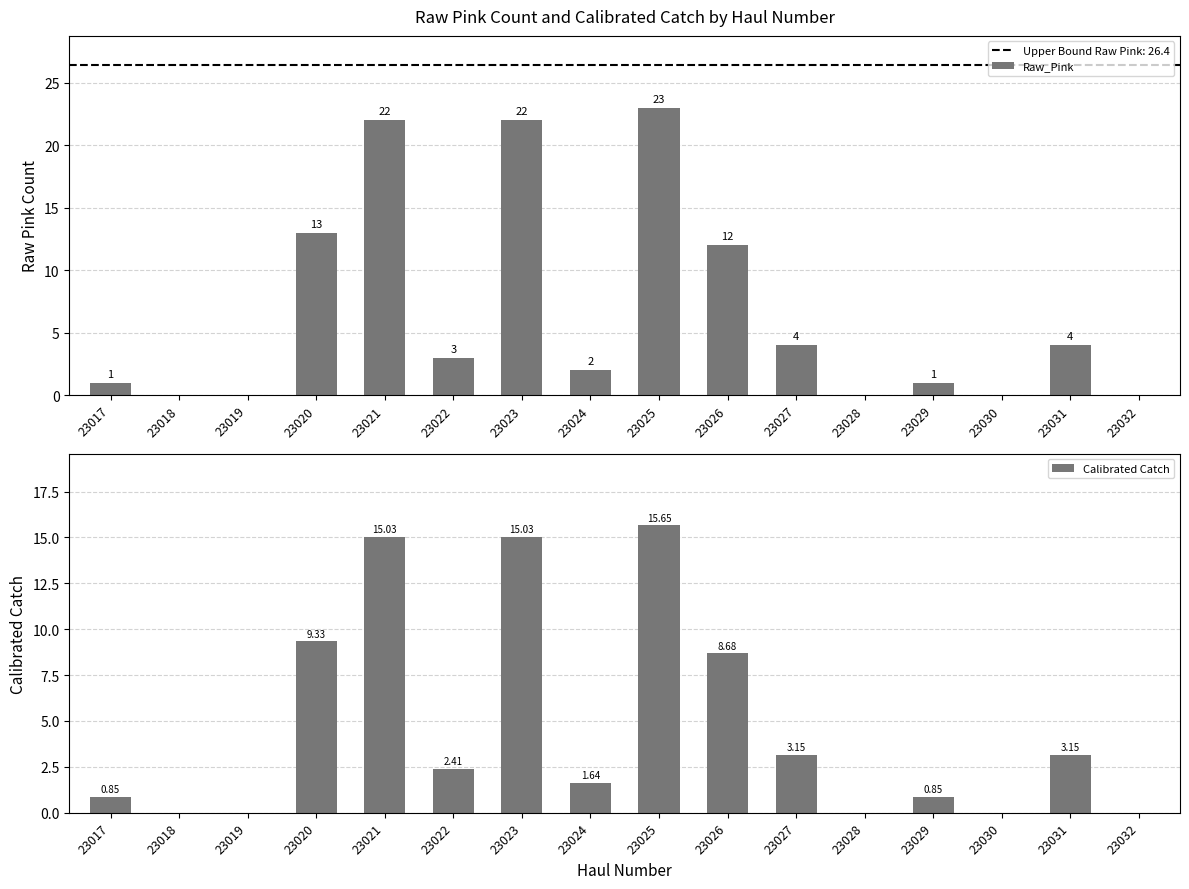

How many bars are there in each group?

2